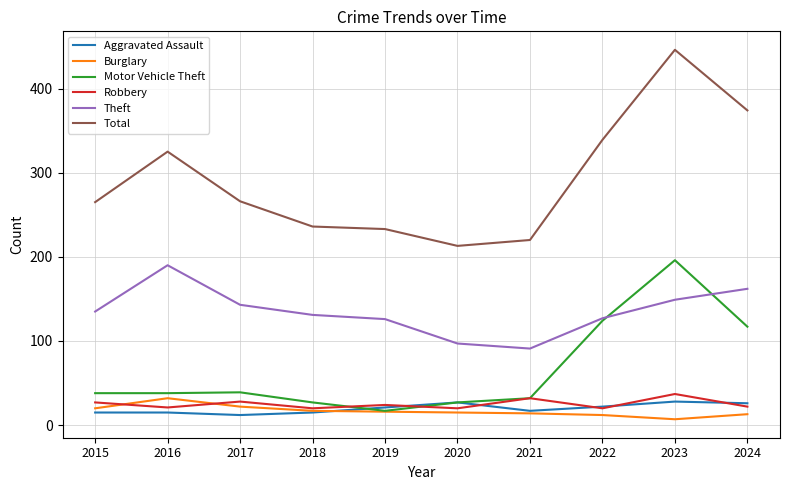

Between 2018 and 2023, which series saw the biggest shift?

Total